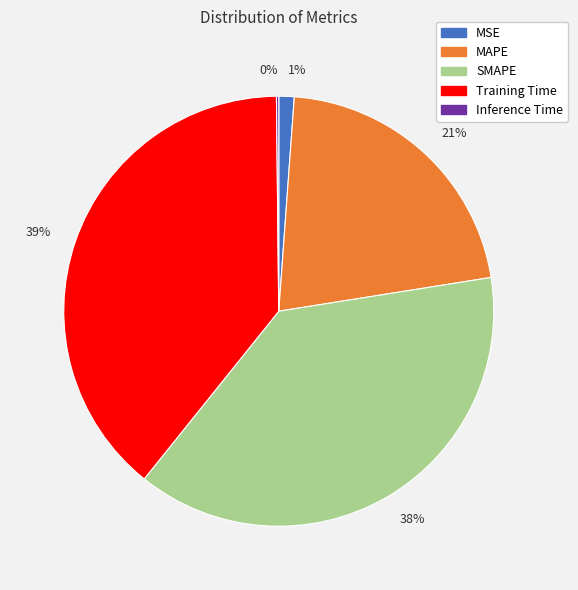

Which category has the biggest portion of the pie?

39%